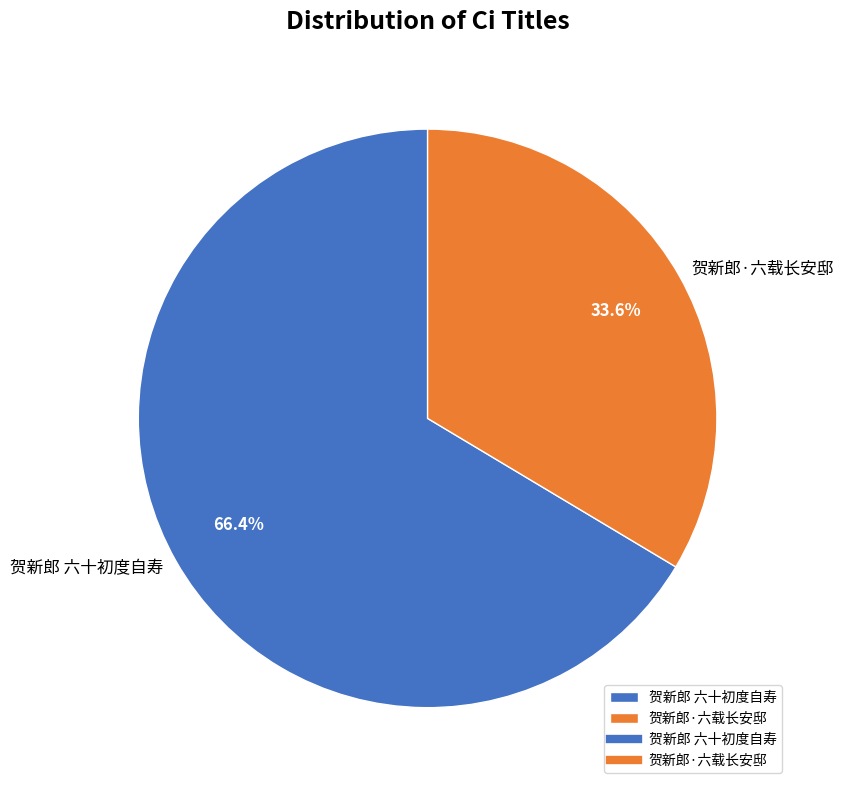

Does any single category account for the majority?

Yes